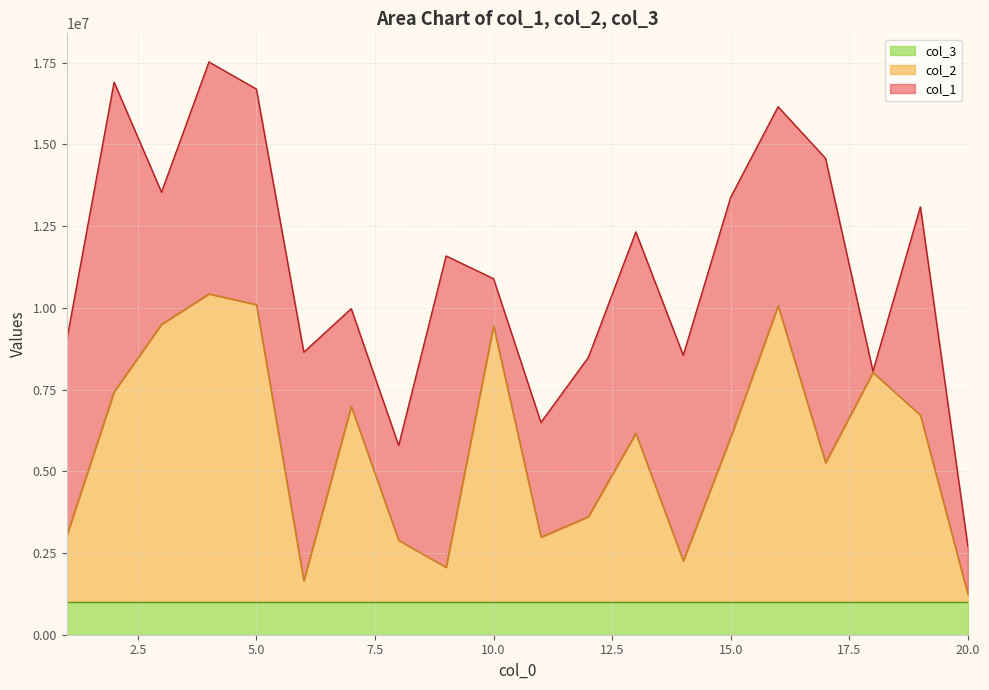

Which category has the highest value across all series?

9